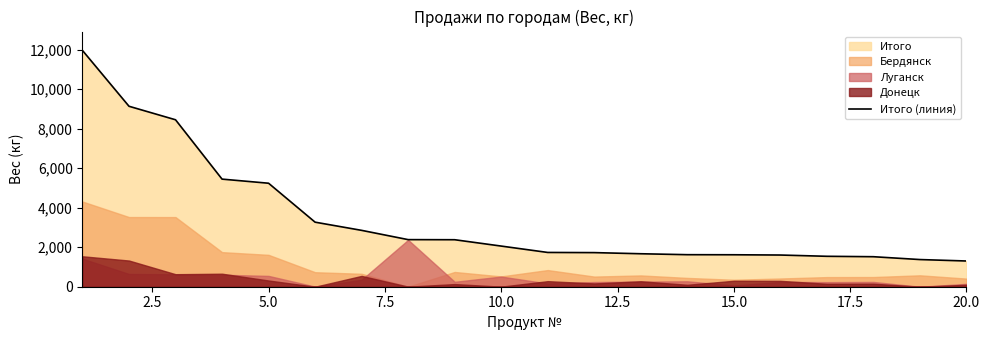

Reading left to right, extract all data points from this chart.

11953.7	9130.0	8446.5	5444.1	5236.2	3266.0	2851.8	2382.8	2377.8	2056.6	1733.9	1725.6	1668.2	1620.9	1617.0	1603.2	1539.2	1518.2	1374.5	1301.5